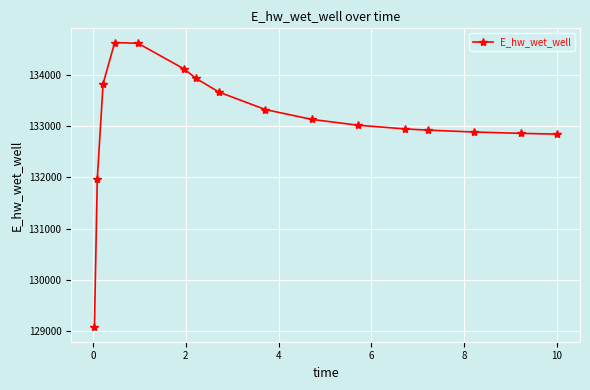

What is the greatest value displayed?

134632.0